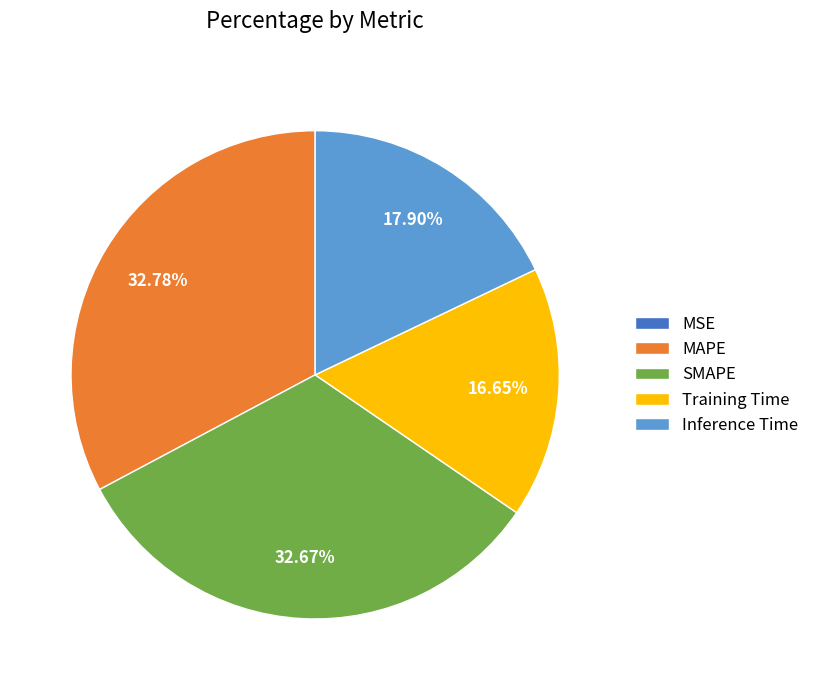

Does Inference Time account for over 50% of the chart?

No